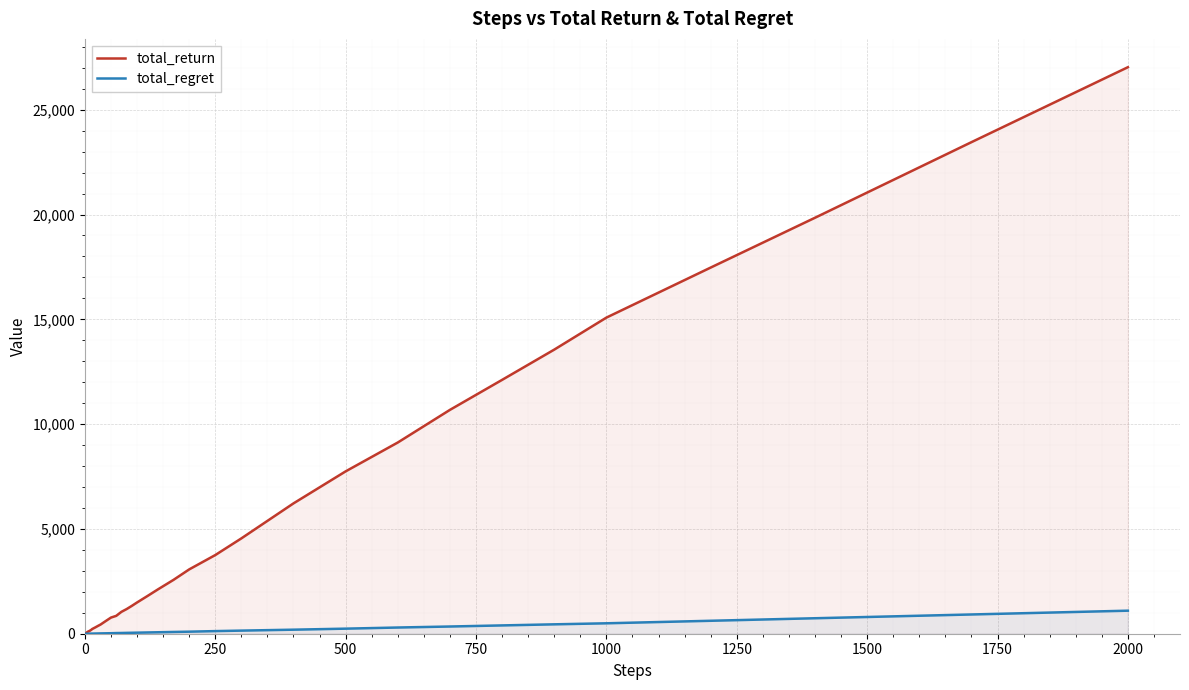

List the series in order of their peak value, lowest first.

total_regret, total_return